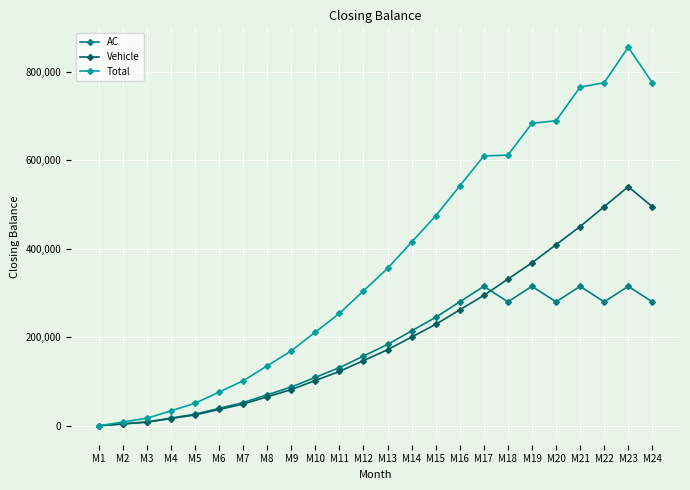

The value of Total at M12 is 304772.7. True or false?

True